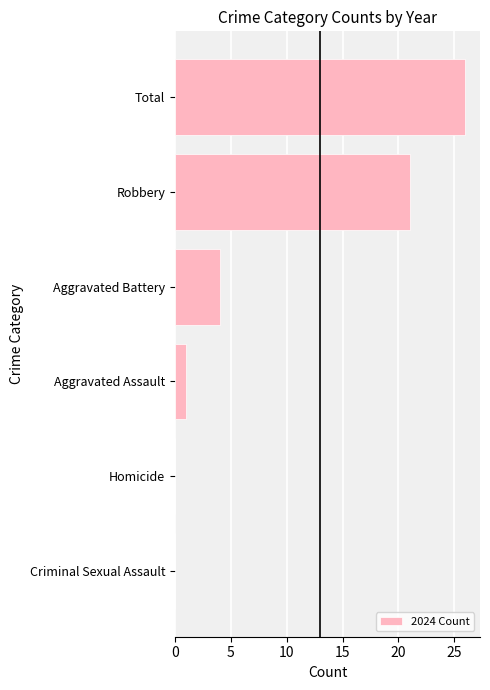

Reading bottom to top, extract all data points from this chart.

Criminal Sexual Assault=0	Homicide=0	Aggravated Assault=1	Aggravated Battery=4	Robbery=21	Total=26